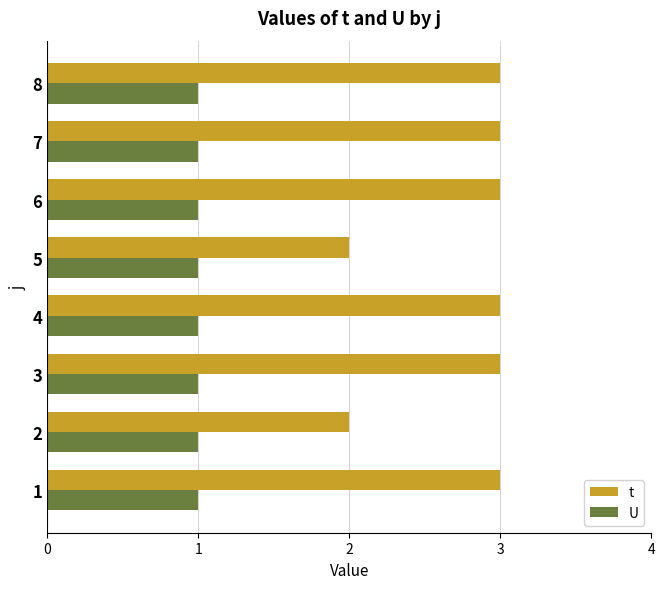

What is the sum of all t values?

22